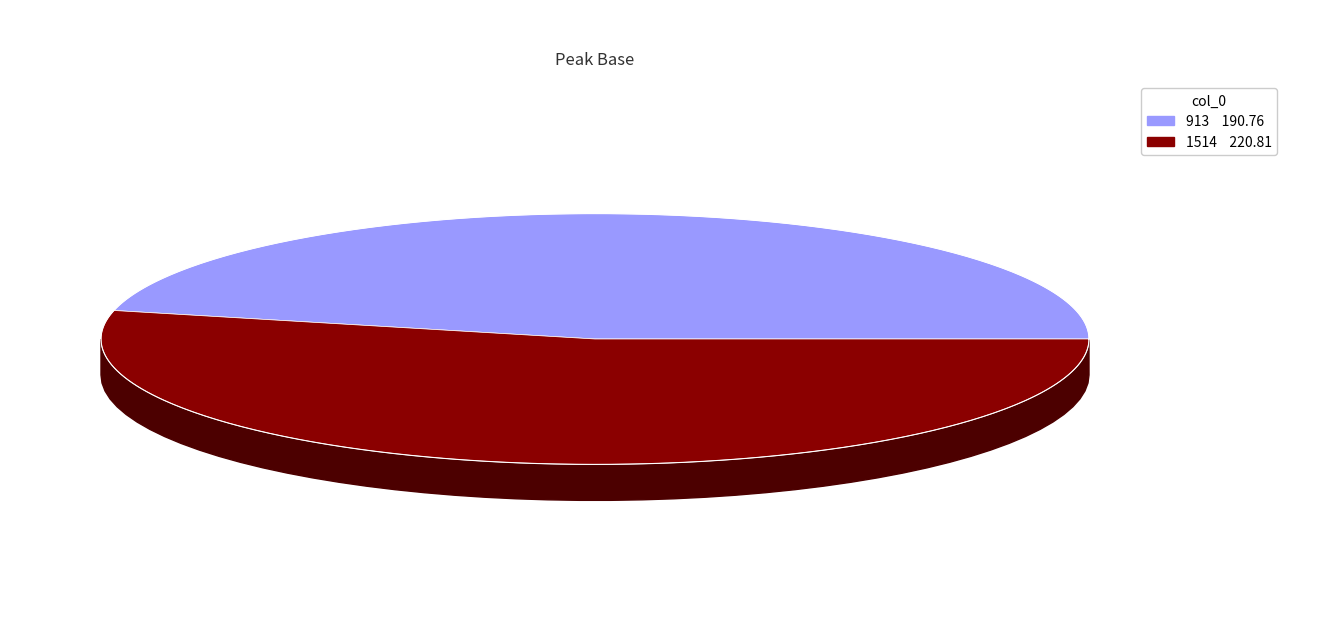

Which category accounts for the majority?

1514